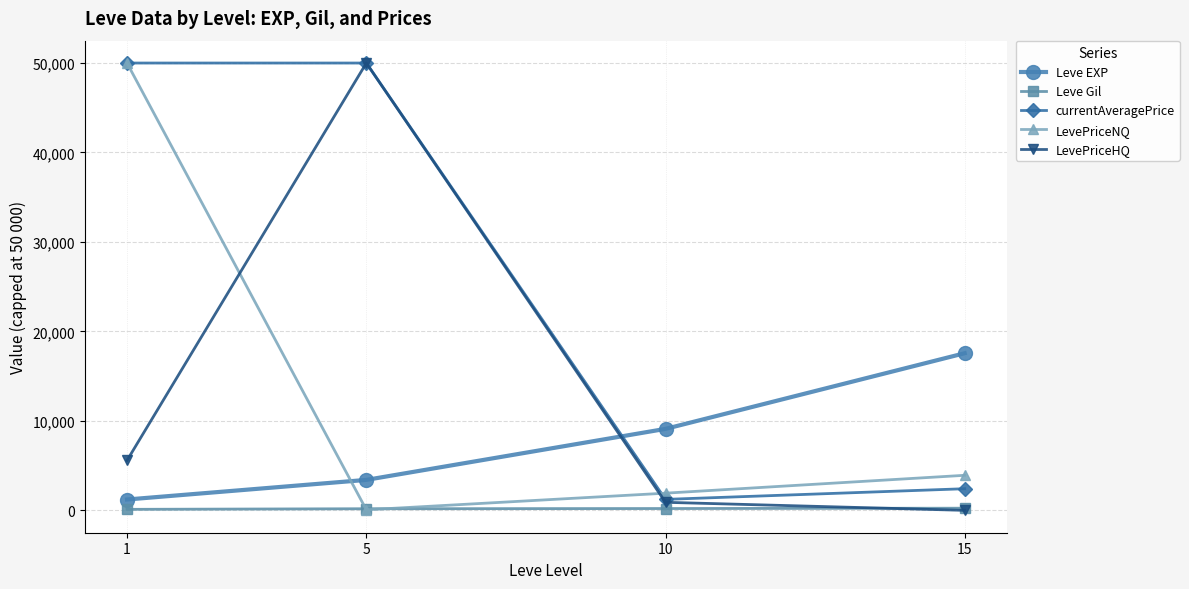

Which series has the largest total across all categories?

currentAveragePrice